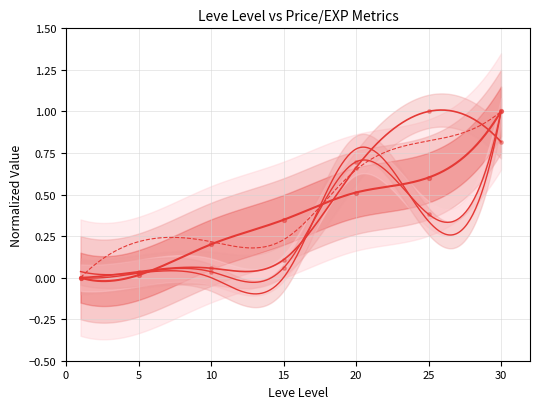

Which series reaches the minimum Y coordinate?

Leve EXP